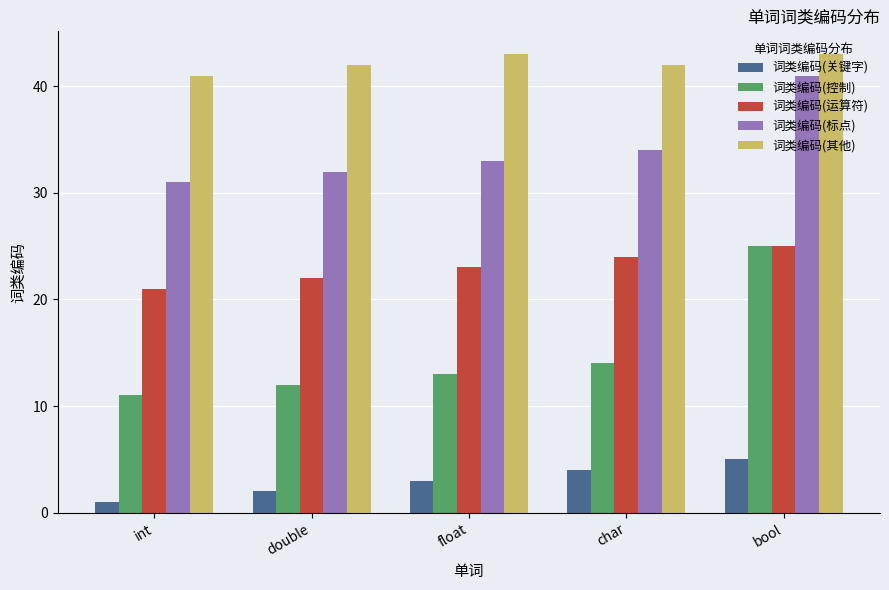

What is the value of the 词类编码(控制) bar at the 1st from the left?

11